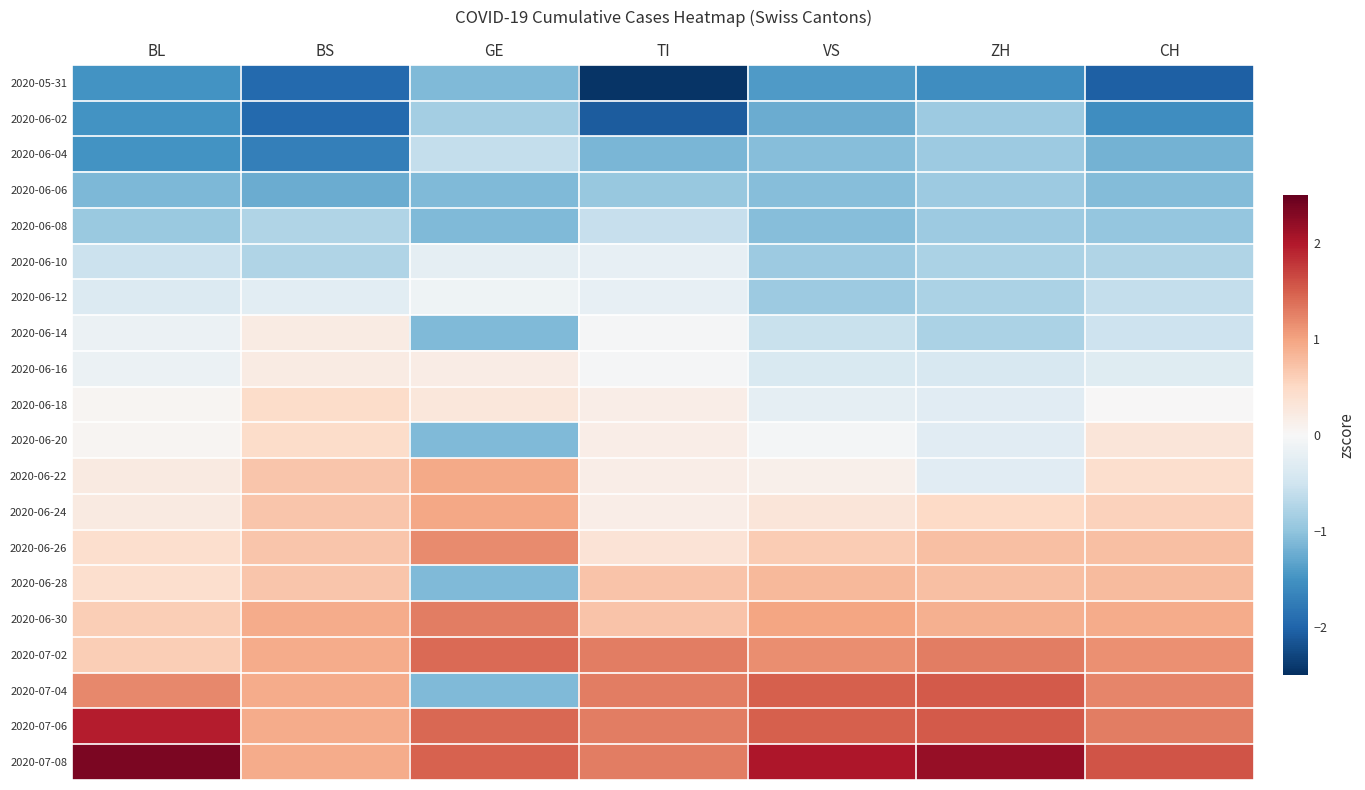

Which label corresponds to the largest value in the chart?

BL